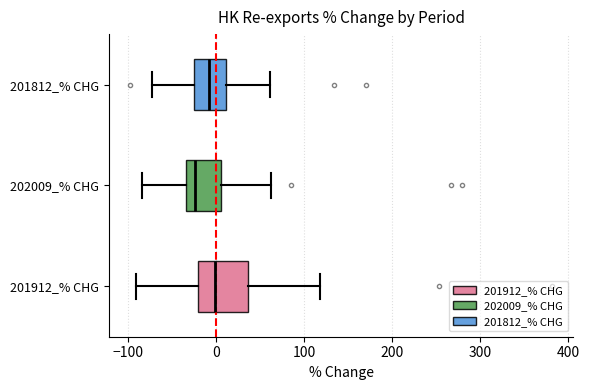

Reading bottom to top, read every box against the x-axis: the position of its median line, the range the box covers, and the ends of its whiskers. The values are not printed on the chart, so give them approximately, as read against the axis.

201912_% CHG: median 0, box -20 to 40, whiskers -90 to 120
202009_% CHG: median -20, box -30 to 10, whiskers -80 to 60
201812_% CHG: median -10, box -30 to 10, whiskers -70 to 60